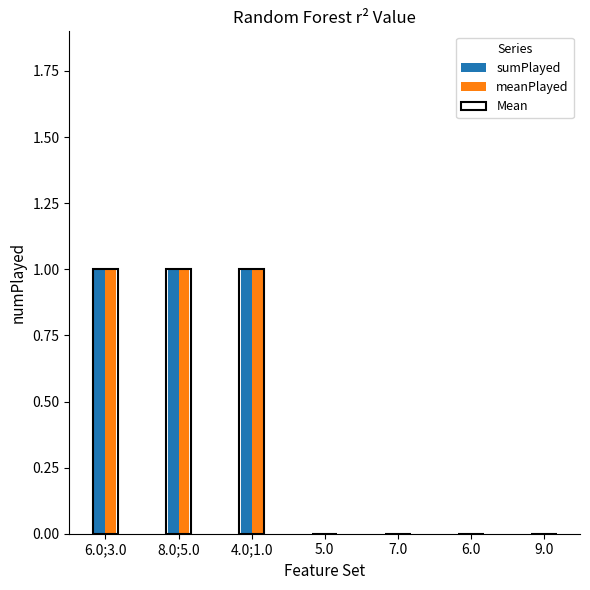

What position from the left is 9.0?

7